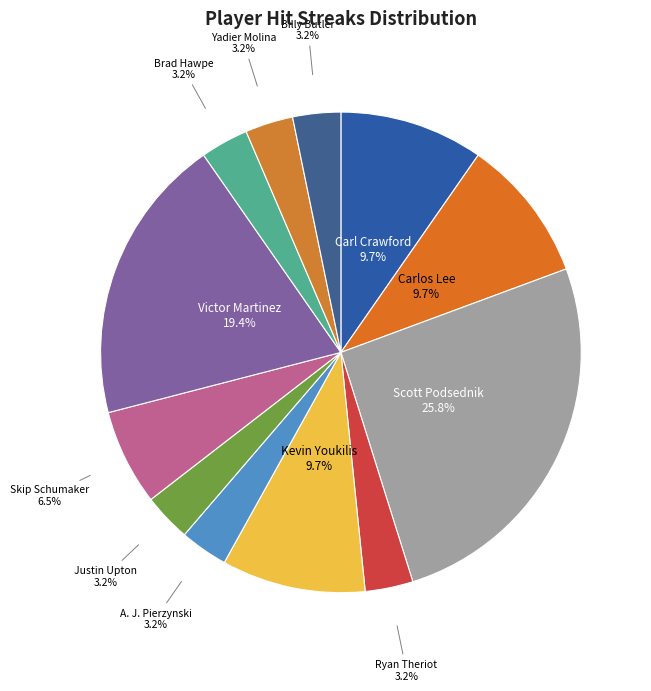

Which has a higher value, Scott Podsednik or A. J. Pierzynski?

Scott Podsednik